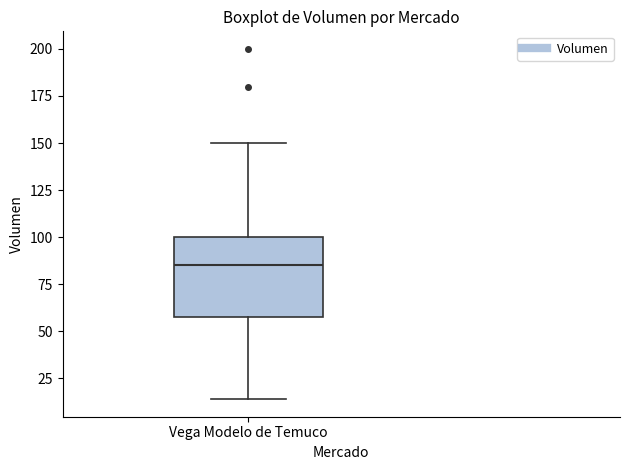

Transcribe this box plot: give where the median line is, the range the box spans, and where the two whiskers end, as read against the y-axis. The values are not printed on the chart, so give them approximately, as read against the axis.

median 85, box 60 to 100, whiskers 15 to 150